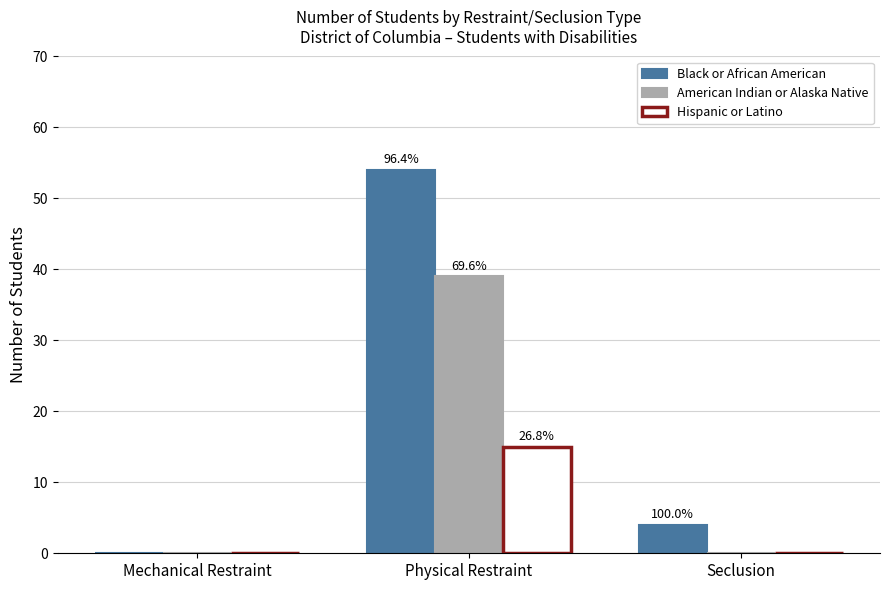

Which series has the largest total across all categories?

Black or African American